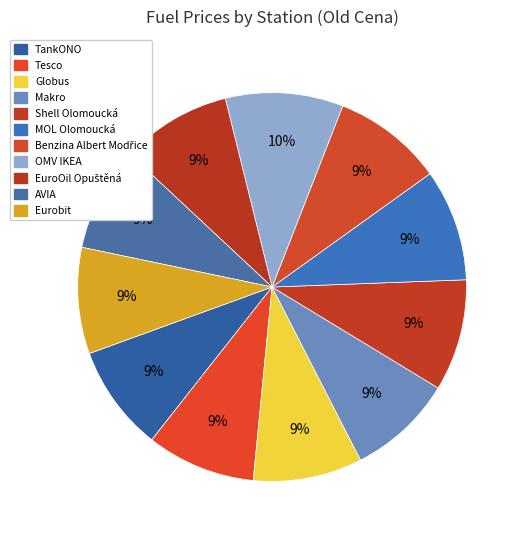

To the nearest percent, what is the average slice percentage?

9%